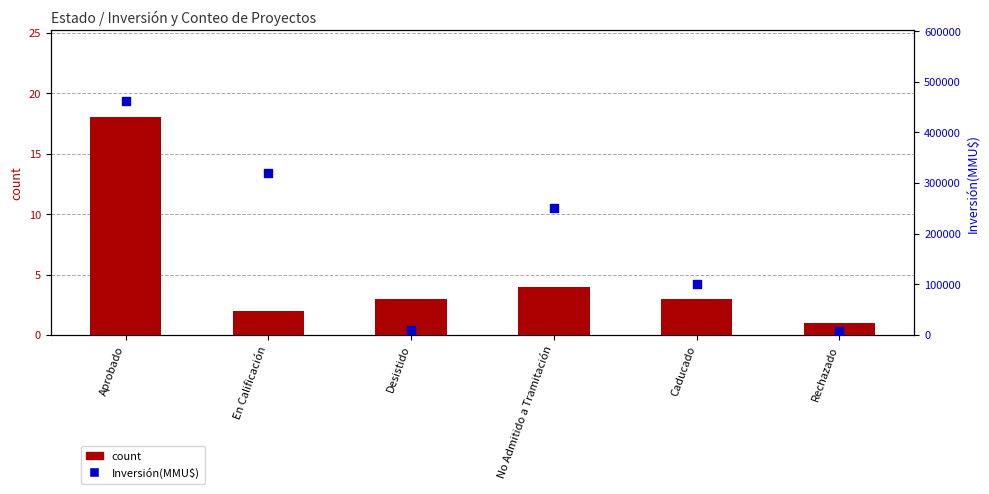

Which series reaches the maximum Y coordinate?

Inversión(MMU$)